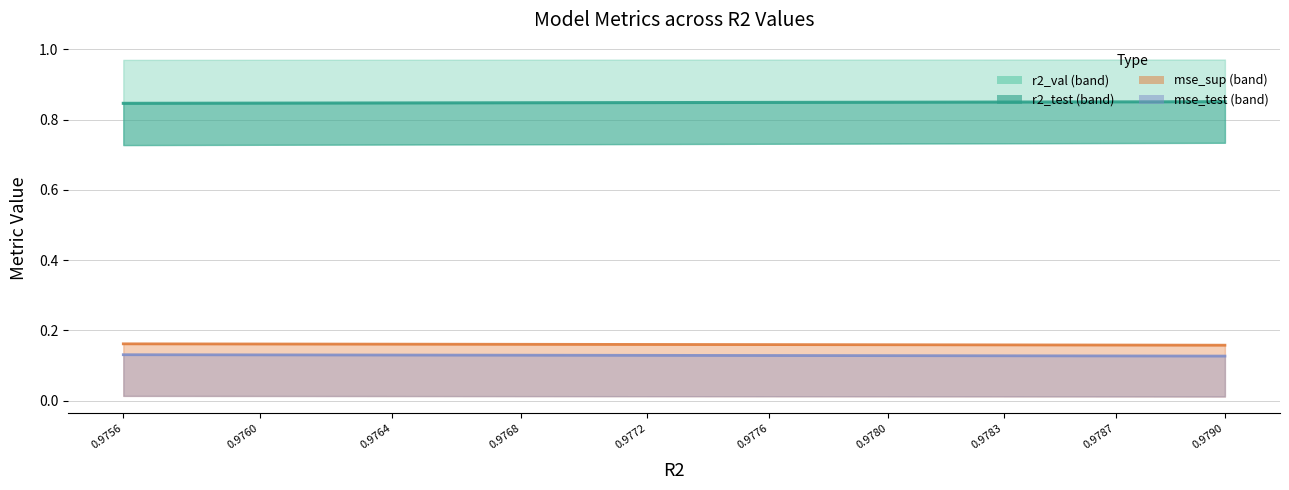

What is the value of the r2_test_line point at the 3rd from the left?

0.9